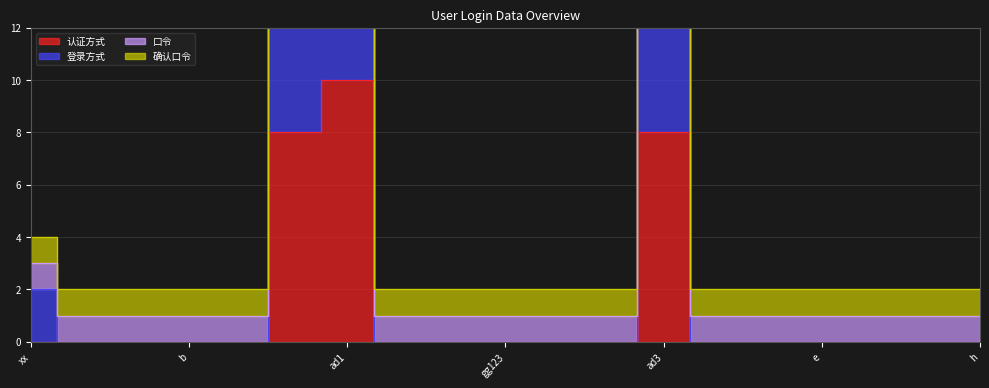

How many categories are shown in the chart?

19